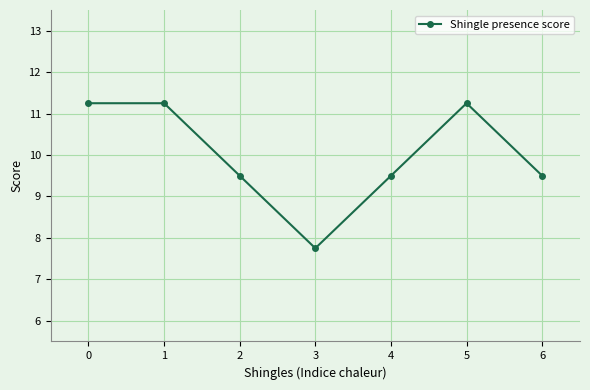

What is the approximate value at 4?

9.5